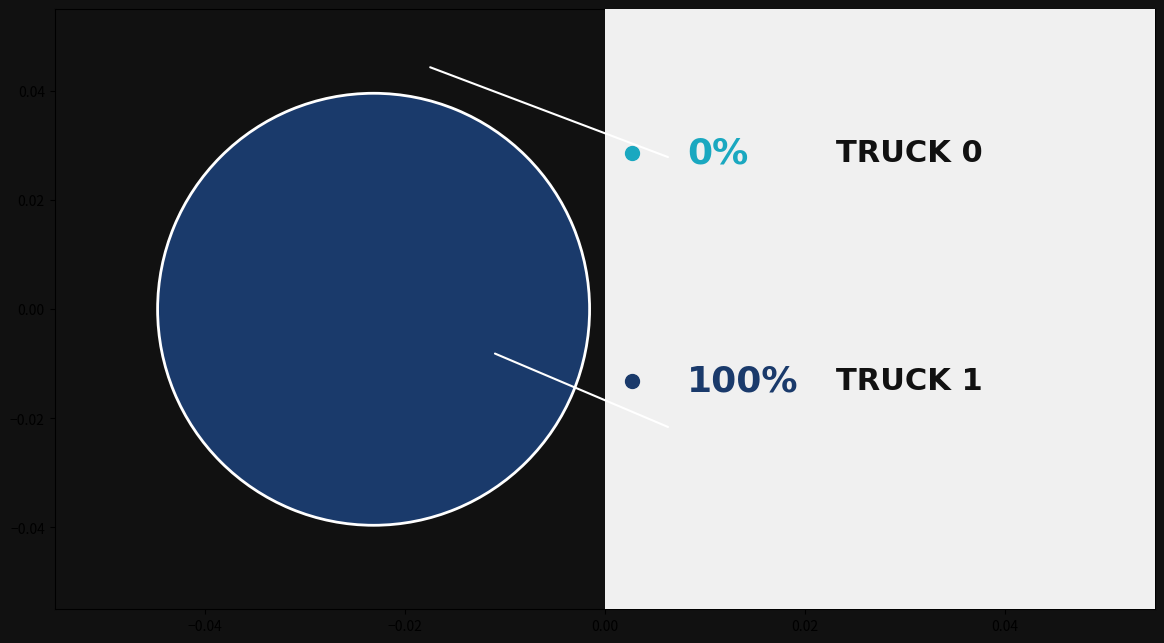

Is there a majority slice in this chart?

Yes